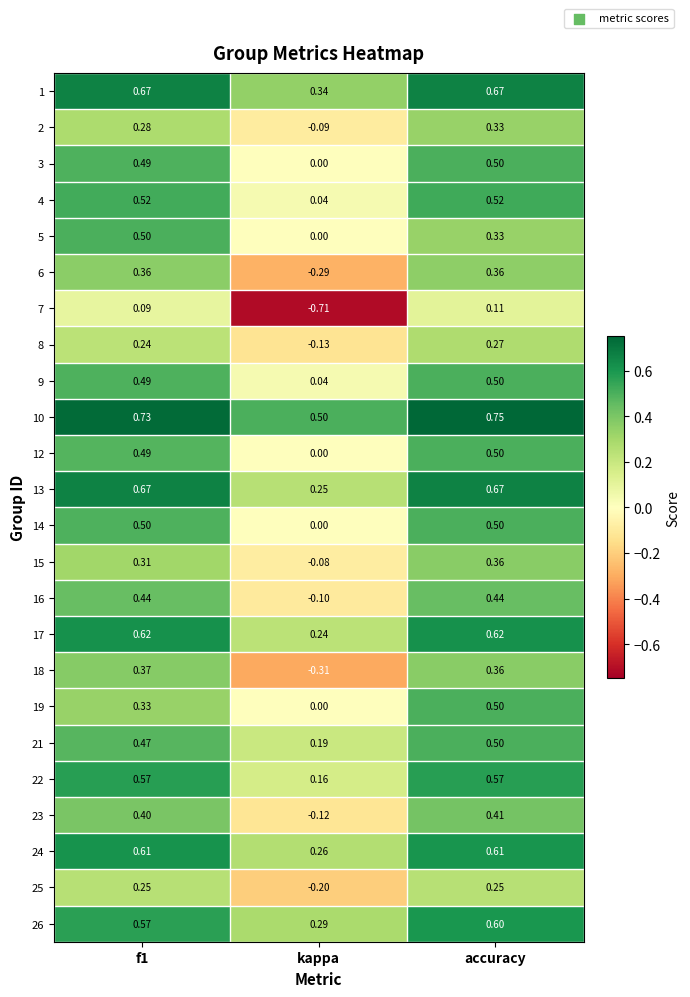

At which category does the chart reach its minimum across all series?

kappa